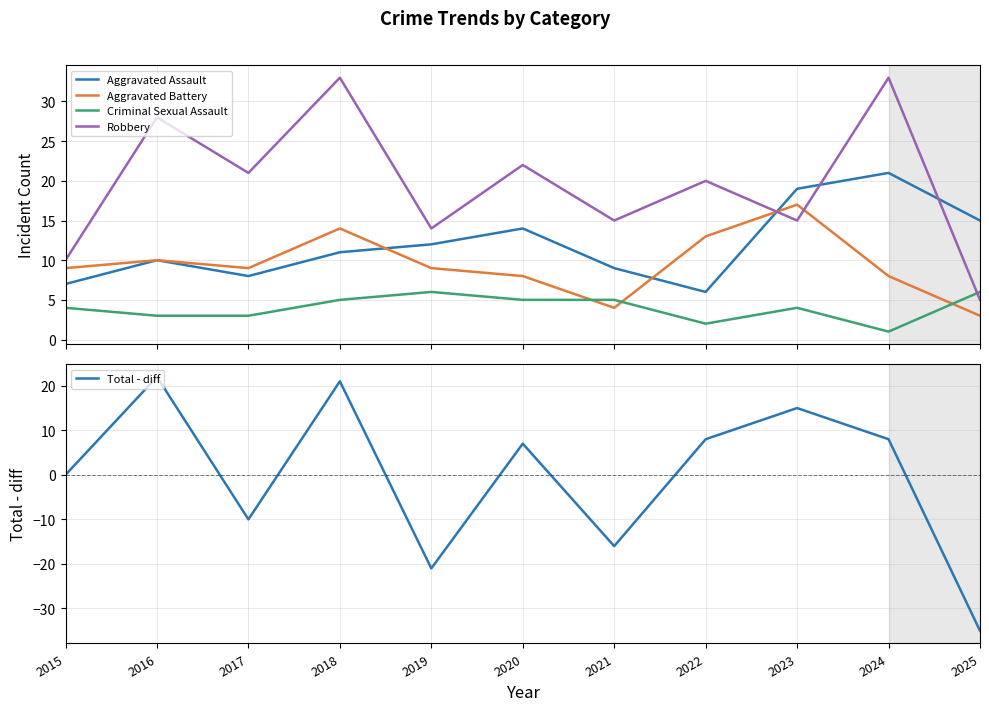

What is the smallest value displayed?

-35